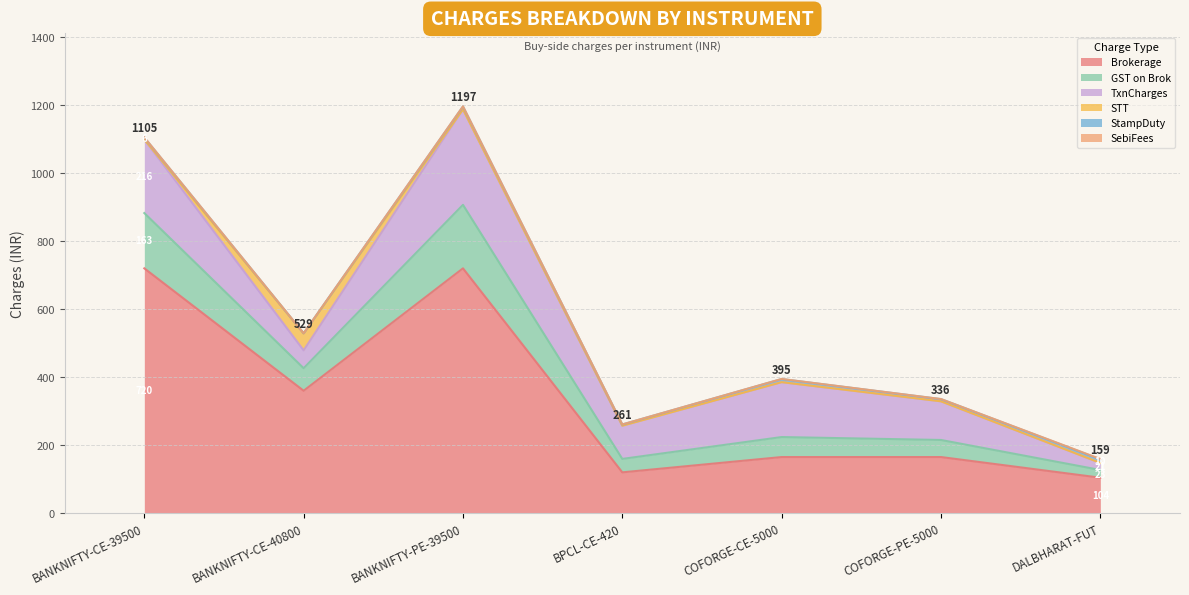

What is the total value across all series at BANKNIFTY-CE-40800?

529.0